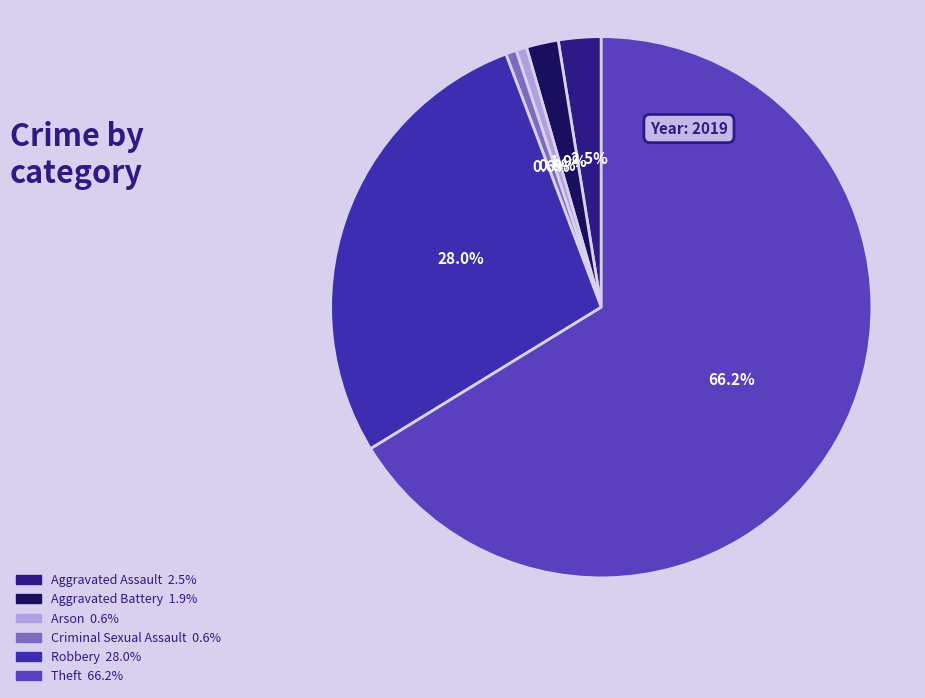

How many segments does this pie chart have?

6